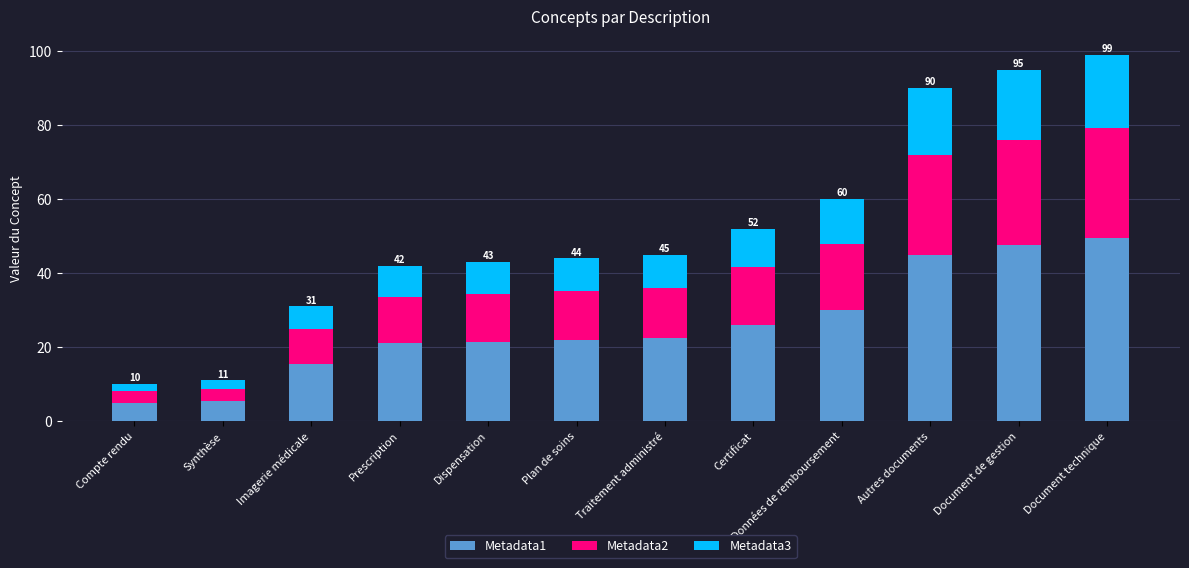

What are all the series names shown in the legend?

Metadata1, Metadata2, Metadata3